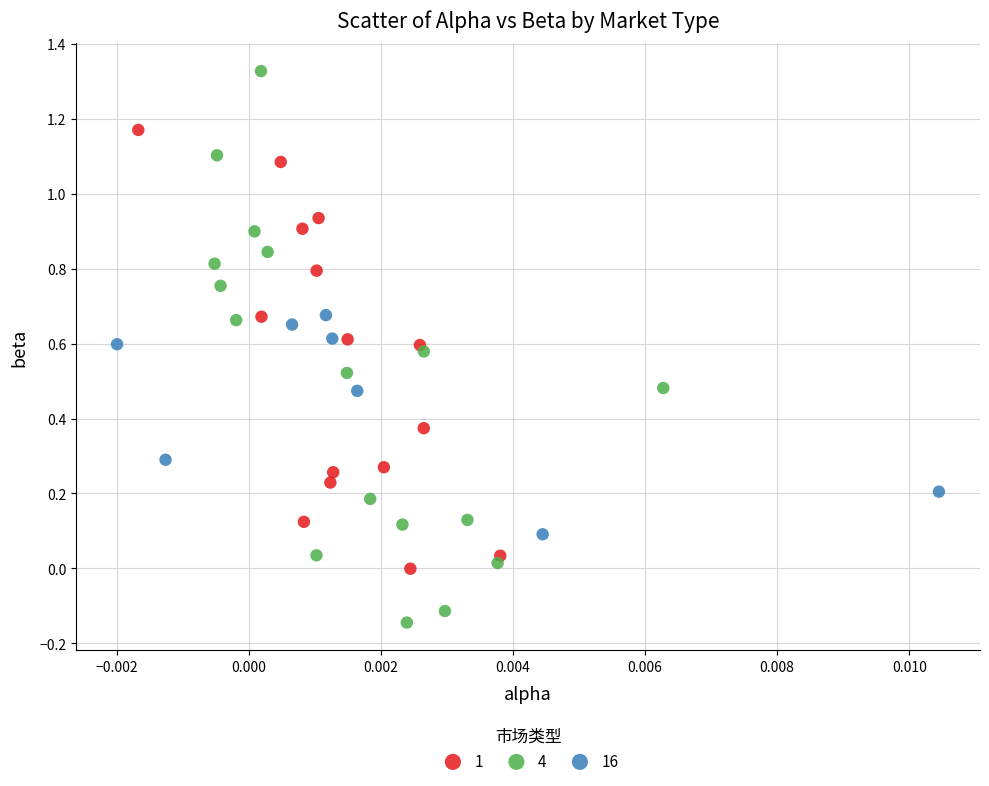

Which series contains the highest Y value?

4